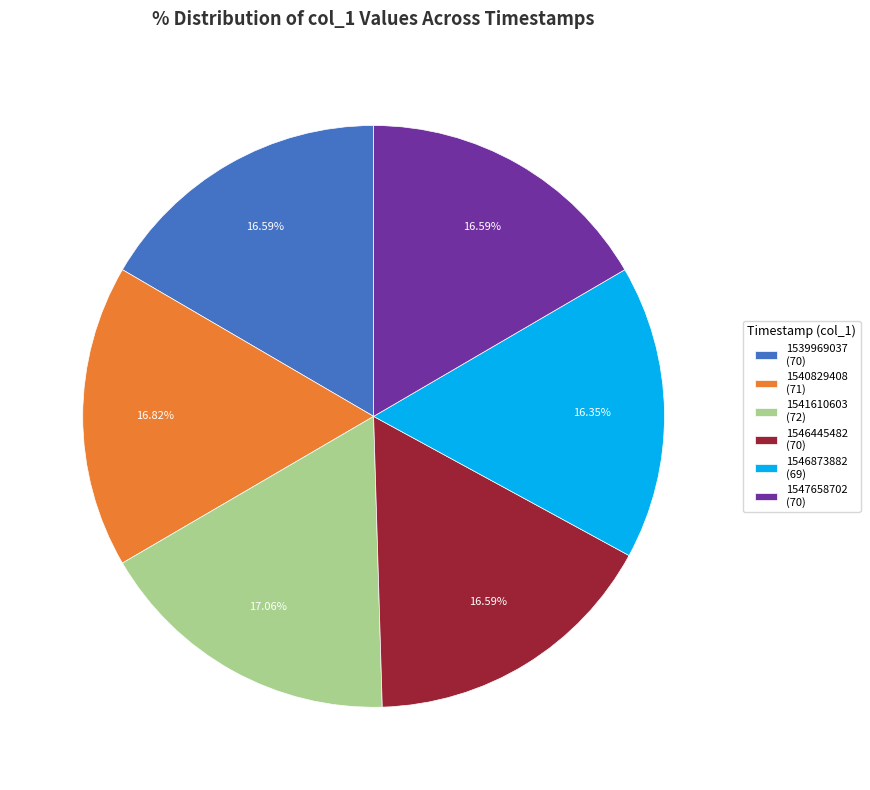

Approximately how many times larger is the value at 1547658702 compared to 1546445482?

1.0